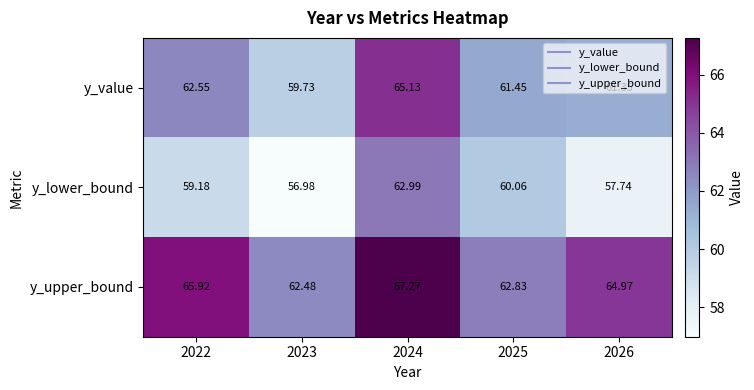

Rank the series at 2024 from lowest to highest value.

y_lower_bound, y_value, y_upper_bound